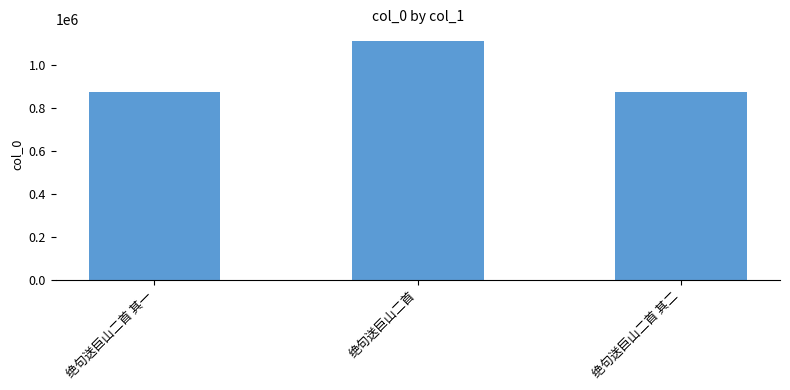

Are the bars grouped side by side (vs. stacked)?

No